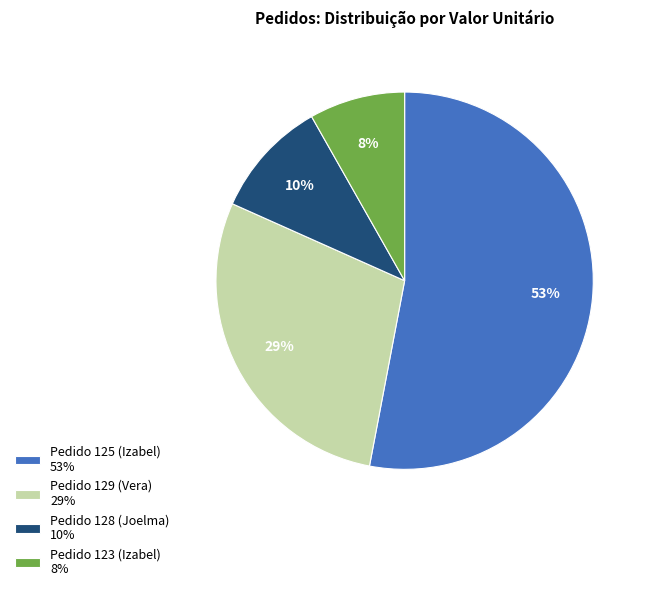

Do Pedido 125 (Izabel) 53% and Pedido 128 (Joelma) 10% together represent more than half of the pie?

Yes